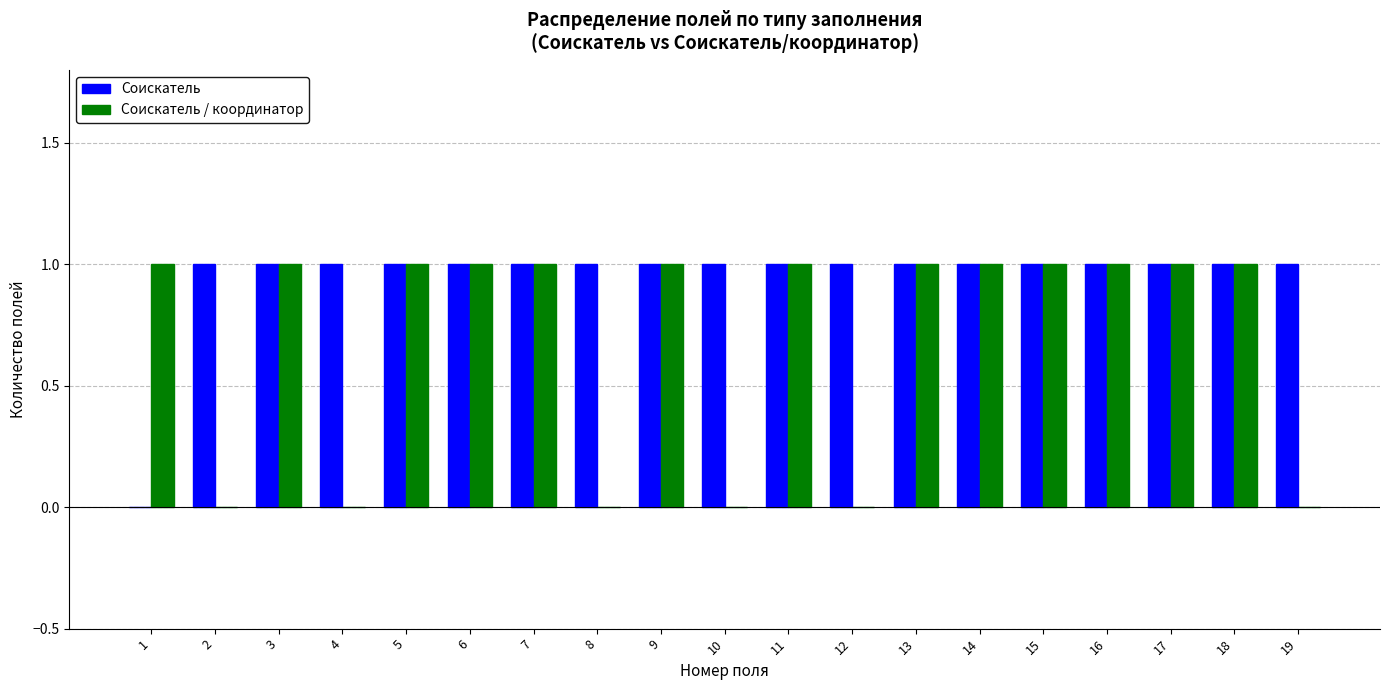

Which series has the largest total across all categories?

Соискатель